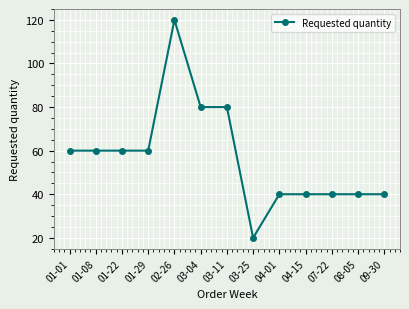

Which category has the lowest value across all series?

03-25